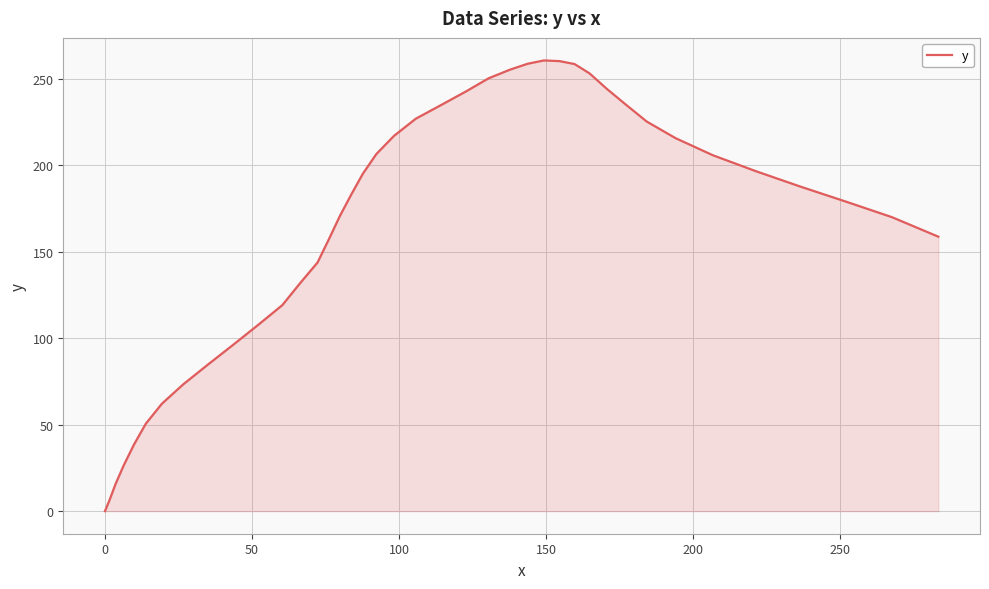

How many values are above zero?

39